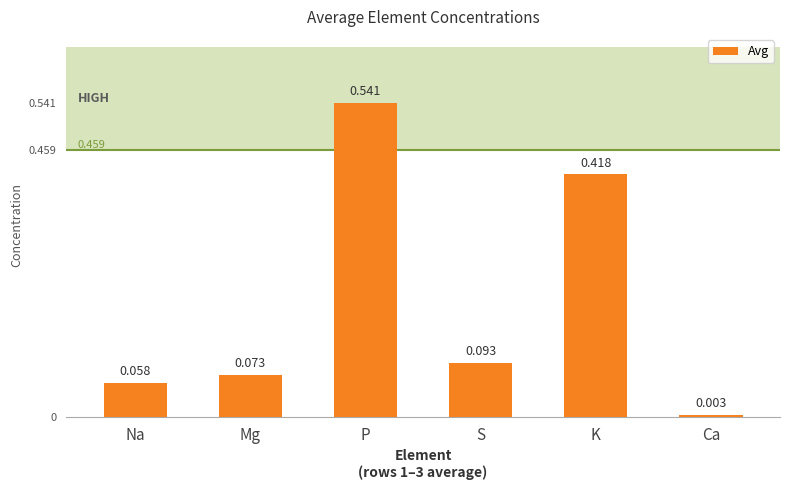

Is it true that the value at P is 0.3?

False